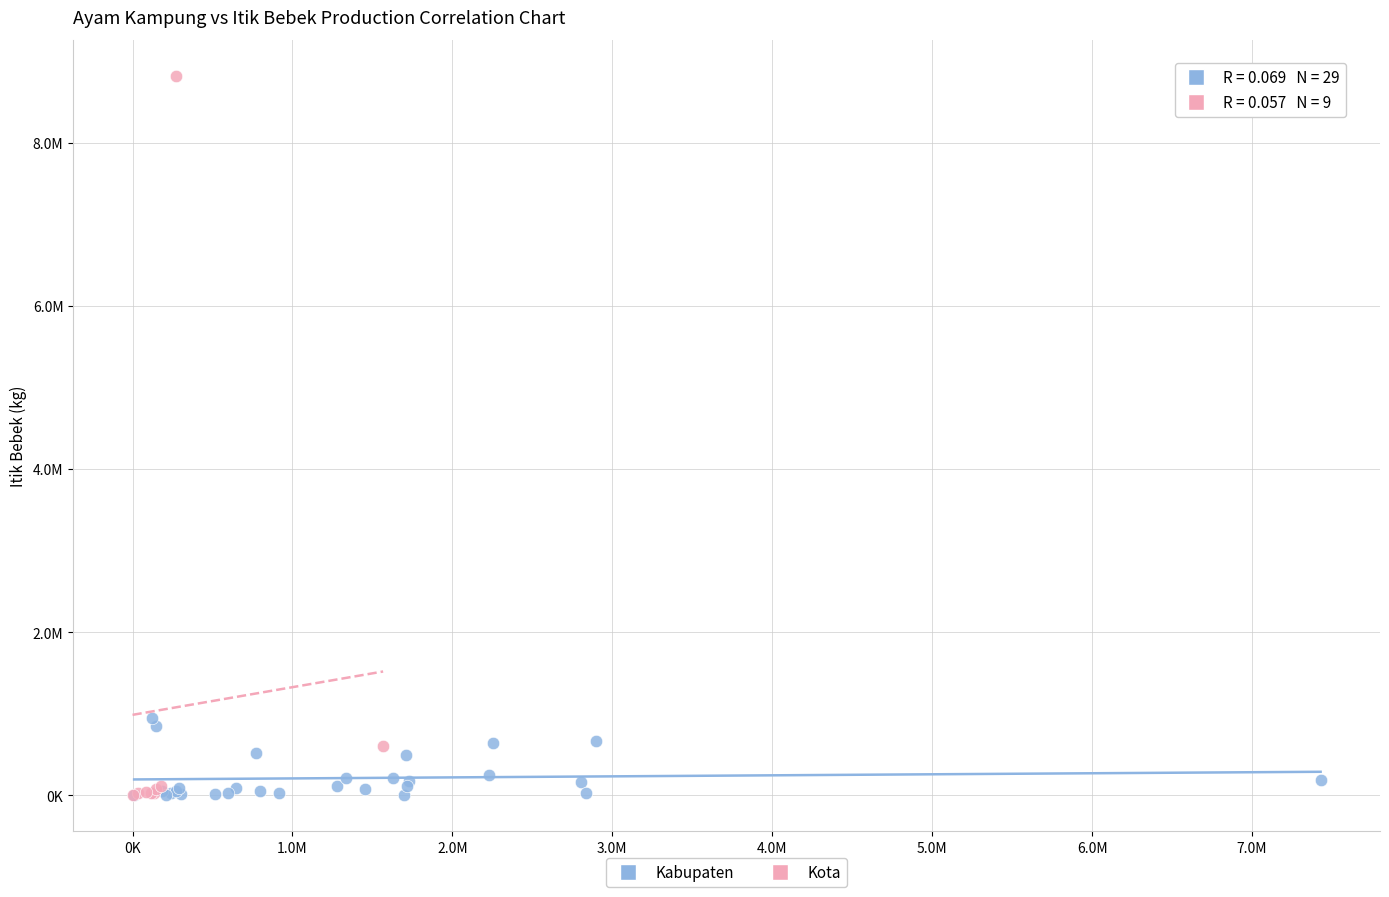

What are all the series names shown in the legend?

Kabupaten, Kota